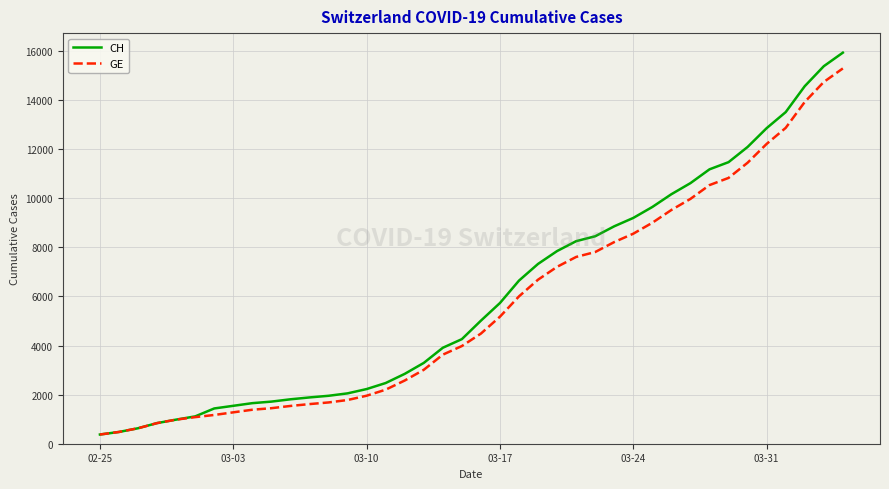

Which series has the largest range (max minus min)?

CH